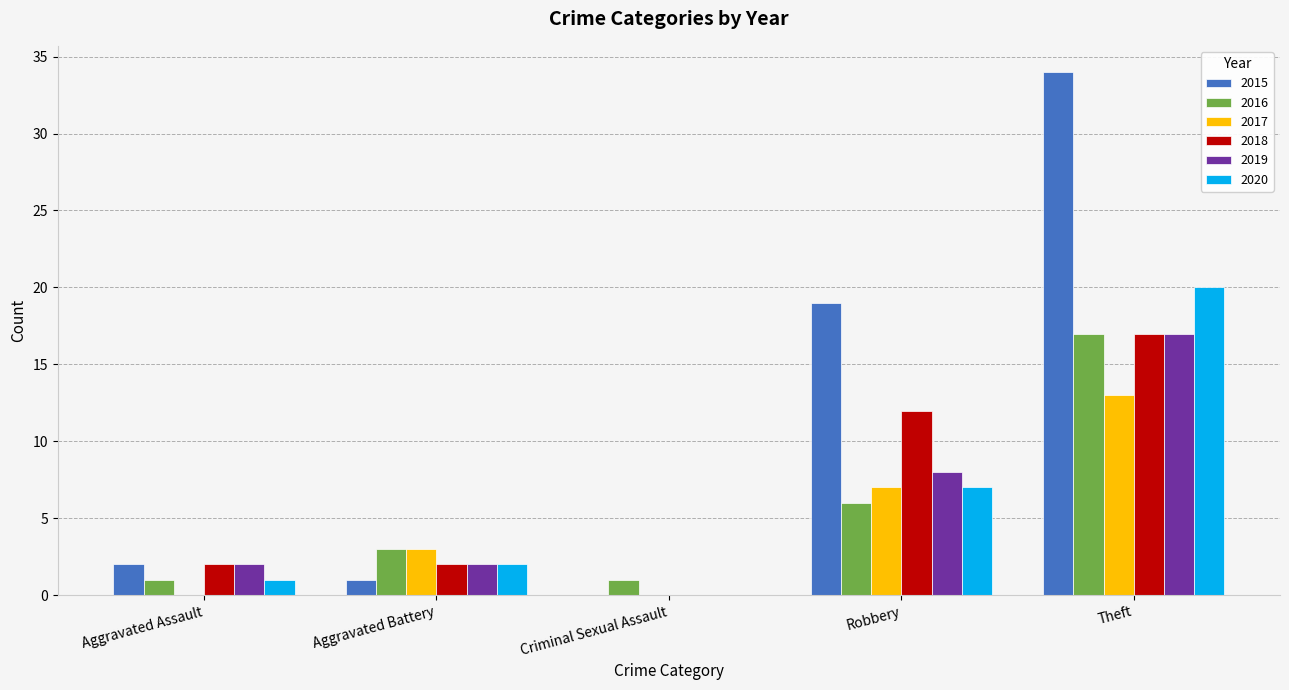

Reading right to left, extract all data points from this chart.

2015: 34	19	0	1	2
2016: 17	6	1	3	1
2017: 13	7	0	3	0
2018: 17	12	0	2	2
2019: 17	8	0	2	2
2020: 20	7	0	2	1